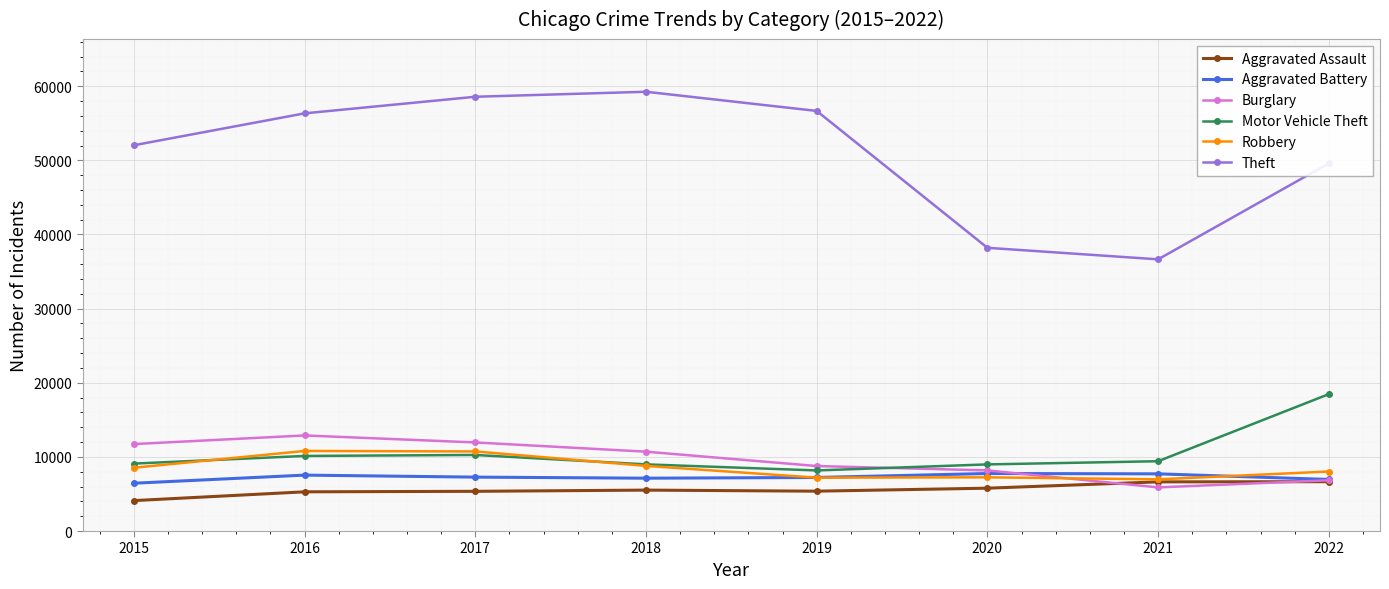

How many intersections are there between Motor Vehicle Theft and Robbery?

2